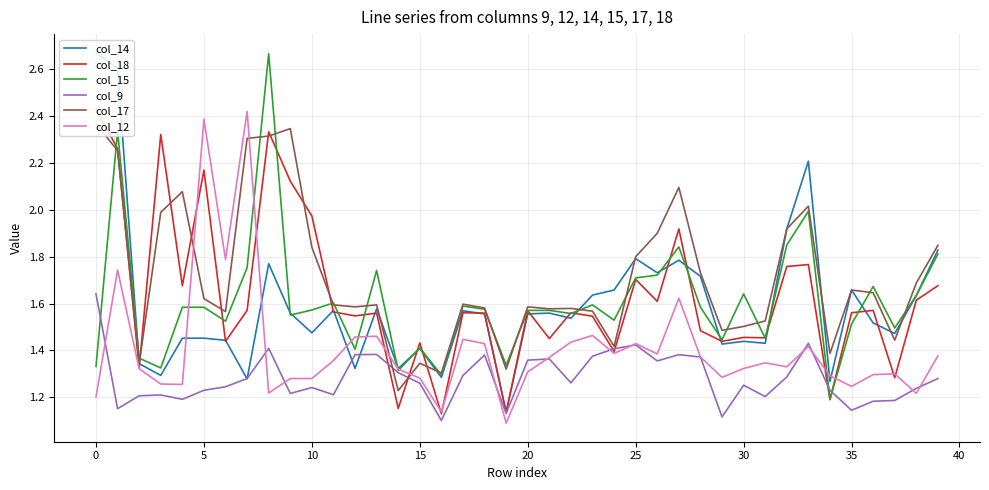

Which series has the largest total across all categories?

col_17